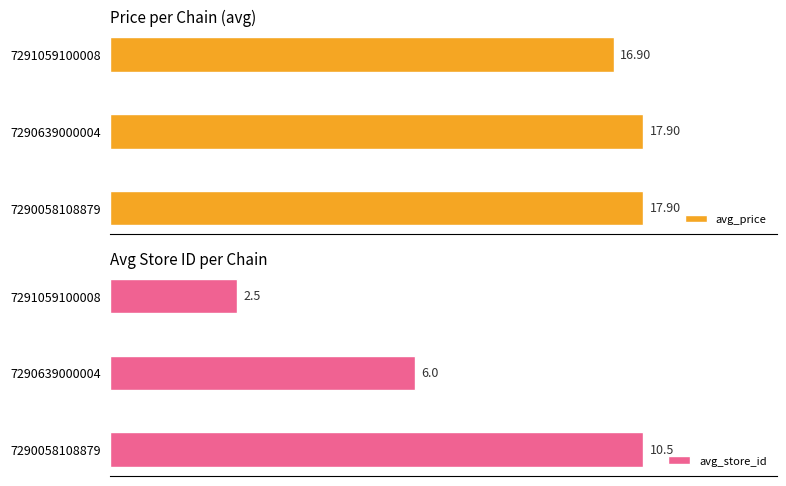

The avg_price series shows 8.1 at 7290639000004. True or false?

False